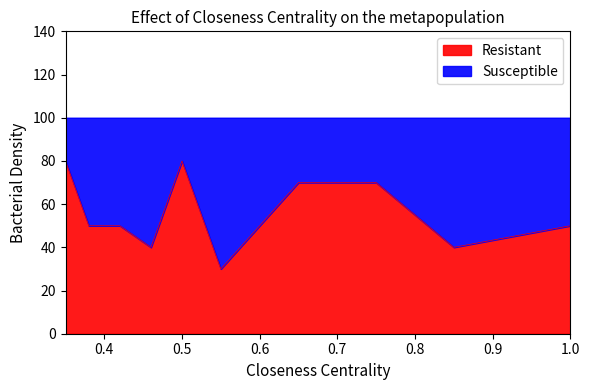

The value of Resistant at 1.0 is 88. True or false?

False